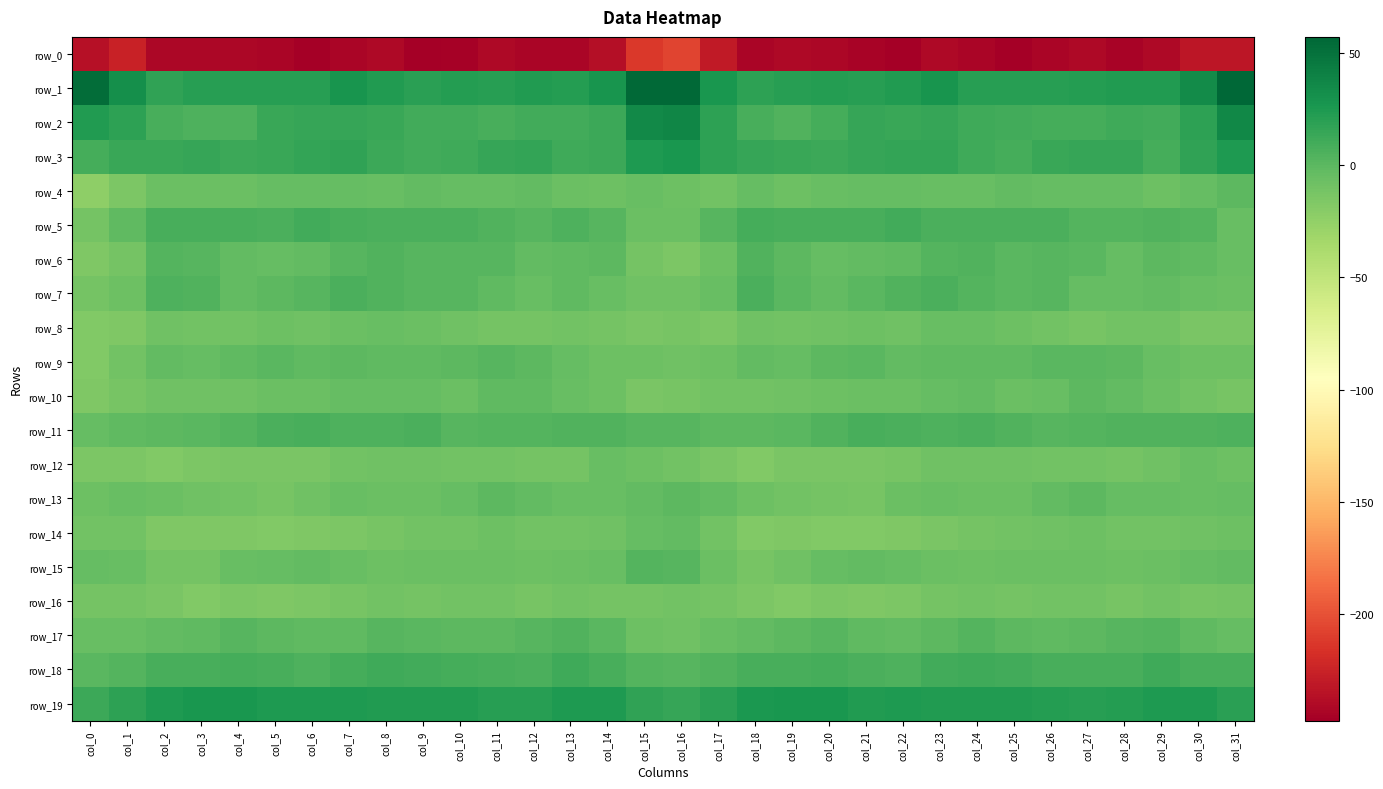

Reading left to right, what are all the values shown in this chart?

row_0: col_0=-236.2	col_1=-225.2	col_2=-241.8	col_3=-241.6	col_4=-241.4	col_5=-243.7	col_6=-246.3	col_7=-242.7	col_8=-241.2	col_9=-247.0	col_10=-245.2	col_11=-241.2	col_12=-242.8	col_13=-243.0	col_14=-237.1	col_15=-211.9	col_16=-206.7	col_17=-229.9	col_18=-242.6	col_19=-241.1	col_20=-242.1	col_21=-244.4	col_22=-246.4	col_23=-241.0	col_24=-243.4	col_25=-247.4	col_26=-243.5	col_27=-241.0	col_28=-243.9	col_29=-241.0	col_30=-232.7	col_31=-233.0
row_1: col_0=52.8	col_1=31.8	col_2=16.8	col_3=21.3	col_4=21.0	col_5=21.4	col_6=21.1	col_7=27.5	col_8=23.8	col_9=19.7	col_10=21.5	col_11=20.7	col_12=23.7	col_13=22.0	col_14=28.1	col_15=55.8	col_16=55.5	col_17=27.1	col_18=18.6	col_19=21.3	col_20=21.5	col_21=21.2	col_22=22.7	col_23=27.8	col_24=20.9	col_25=20.6	col_26=21.2	col_27=21.9	col_28=23.1	col_29=23.2	col_30=34.1	col_31=57.1
row_2: col_0=23.2	col_1=18.2	col_2=8.0	col_3=5.7	col_4=5.4	col_5=13.6	col_6=14.6	col_7=14.4	col_8=13.4	col_9=10.1	col_10=10.2	col_11=7.9	col_12=10.5	col_13=10.6	col_14=12.6	col_15=35.5	col_16=37.4	col_17=18.1	col_18=7.4	col_19=4.4	col_20=8.4	col_21=15.3	col_22=13.4	col_23=15.2	col_24=11.6	col_25=10.1	col_26=9.4	col_27=8.4	col_28=11.3	col_29=10.1	col_30=18.4	col_31=36.0
row_3: col_0=9.2	col_1=14.1	col_2=14.3	col_3=14.5	col_4=12.6	col_5=14.1	col_6=15.7	col_7=17.2	col_8=12.7	col_9=9.7	col_10=11.6	col_11=14.4	col_12=16.5	col_13=10.8	col_14=12.6	col_15=24.6	col_16=26.8	col_17=18.1	col_18=14.9	col_19=13.7	col_20=12.9	col_21=14.7	col_22=16.0	col_23=16.2	col_24=11.2	col_25=9.4	col_26=13.1	col_27=15.1	col_28=15.4	col_29=9.5	col_30=17.1	col_31=24.8
row_4: col_0=-22.6	col_1=-15.3	col_2=-6.1	col_3=-6.5	col_4=-6.6	col_5=-4.5	col_6=-3.7	col_7=-4.7	col_8=-5.4	col_9=-3.4	col_10=-4.2	col_11=-4.3	col_12=-3.5	col_13=-6.8	col_14=-7.5	col_15=-5.7	col_16=-8.3	col_17=-9.9	col_18=-4.6	col_19=-7.6	col_20=-5.3	col_21=-4.5	col_22=-3.7	col_23=-5.1	col_24=-4.8	col_25=-3.4	col_26=-4.6	col_27=-3.7	col_28=-4.7	col_29=-7.8	col_30=-4.7	col_31=-1.1
row_5: col_0=-10.7	col_1=-2.3	col_2=7.5	col_3=8.1	col_4=8.2	col_5=7.1	col_6=10.3	col_7=7.6	col_8=6.5	col_9=6.9	col_10=6.9	col_11=4.7	col_12=2.4	col_13=5.0	col_14=2.3	col_15=-6.4	col_16=-6.4	col_17=1.3	col_18=8.5	col_19=8.0	col_20=7.6	col_21=8.0	col_22=10.1	col_23=6.7	col_24=7.0	col_25=6.3	col_26=6.7	col_27=3.2	col_28=3.4	col_29=4.1	col_30=2.4	col_31=-5.0
row_6: col_0=-16.5	col_1=-10.7	col_2=3.1	col_3=1.3	col_4=-2.8	col_5=-3.6	col_6=-2.4	col_7=1.7	col_8=4.1	col_9=1.9	col_10=1.2	col_11=2.1	col_12=-2.6	col_13=-2.3	col_14=-0.7	col_15=-11.0	col_16=-14.3	col_17=-7.6	col_18=3.9	col_19=-0.8	col_20=-3.6	col_21=-3.3	col_22=-1.6	col_23=3.5	col_24=3.8	col_25=0.6	col_26=2.0	col_27=0.8	col_28=-3.8	col_29=-1.1	col_30=-1.2	col_31=-5.1
row_7: col_0=-11.7	col_1=-7.5	col_2=5.4	col_3=3.8	col_4=-2.8	col_5=0.0	col_6=2.3	col_7=6.6	col_8=4.8	col_9=1.5	col_10=1.9	col_11=-1.3	col_12=-5.7	col_13=-2.0	col_14=-4.9	col_15=-8.6	col_16=-8.7	col_17=-4.9	col_18=6.1	col_19=0.6	col_20=-2.3	col_21=0.9	col_22=3.7	col_23=6.9	col_24=3.4	col_25=0.8	col_26=2.0	col_27=-4.0	col_28=-4.4	col_29=-2.5	col_30=-5.6	col_31=-6.0
row_8: col_0=-17.5	col_1=-15.7	col_2=-8.5	col_3=-10.3	col_4=-10.1	col_5=-8.2	col_6=-8.9	col_7=-6.7	col_8=-5.4	col_9=-6.2	col_10=-9.2	col_11=-11.1	col_12=-10.9	col_13=-9.7	col_14=-11.7	col_15=-13.7	col_16=-11.9	col_17=-14.6	col_18=-9.2	col_19=-10.6	col_20=-9.4	col_21=-8.1	col_22=-8.9	col_23=-5.8	col_24=-5.2	col_25=-7.6	col_26=-9.8	col_27=-11.9	col_28=-9.9	col_29=-10.0	col_30=-13.5	col_31=-14.2
row_9: col_0=-17.3	col_1=-10.4	col_2=-3.0	col_3=-3.7	col_4=-2.1	col_5=1.2	col_6=-2.2	col_7=-0.9	col_8=-2.3	col_9=-1.6	col_10=-0.2	col_11=1.5	col_12=-0.1	col_13=-3.7	col_14=-7.5	col_15=-7.9	col_16=-9.4	col_17=-7.7	col_18=-3.4	col_19=-3.9	col_20=-0.2	col_21=0.2	col_22=-2.5	col_23=-1.2	col_24=-2.1	col_25=-1.4	col_26=0.5	col_27=0.9	col_28=-0.9	col_29=-5.3	col_30=-8.1	col_31=-7.9
row_10: col_0=-15.7	col_1=-12.0	col_2=-9.2	col_3=-8.7	col_4=-8.7	col_5=-6.9	col_6=-6.6	col_7=-4.4	col_8=-3.9	col_9=-3.9	col_10=-6.6	col_11=-1.7	col_12=-1.3	col_13=-5.3	col_14=-8.0	col_15=-13.2	col_16=-12.4	col_17=-10.4	col_18=-9.5	col_19=-9.0	col_20=-8.0	col_21=-6.8	col_22=-6.1	col_23=-3.9	col_24=-3.2	col_25=-5.9	col_26=-4.7	col_27=-1.1	col_28=-2.7	col_29=-6.0	col_30=-10.1	col_31=-12.0
row_11: col_0=-4.4	col_1=-1.5	col_2=-1.0	col_3=0.3	col_4=2.9	col_5=6.6	col_6=7.4	col_7=5.7	col_8=5.8	col_9=6.6	col_10=2.3	col_11=2.6	col_12=3.6	col_13=3.8	col_14=4.3	col_15=2.3	col_16=1.5	col_17=-0.3	col_18=-0.7	col_19=1.0	col_20=3.9	col_21=7.6	col_22=6.3	col_23=5.8	col_24=6.5	col_25=4.7	col_26=2.1	col_27=3.0	col_28=3.7	col_29=4.5	col_30=4.0	col_31=5.6
row_12: col_0=-14.9	col_1=-14.6	col_2=-16.9	col_3=-14.8	col_4=-13.5	col_5=-13.7	col_6=-13.1	col_7=-10.2	col_8=-9.4	col_9=-8.5	col_10=-9.9	col_11=-10.3	col_12=-11.4	col_13=-10.8	col_14=-5.8	col_15=-7.2	col_16=-9.7	col_17=-13.8	col_18=-16.7	col_19=-14.2	col_20=-13.7	col_21=-13.9	col_22=-12.6	col_23=-9.2	col_24=-9.4	col_25=-8.9	col_26=-10.5	col_27=-10.4	col_28=-11.6	col_29=-8.7	col_30=-5.6	col_31=-7.3
row_13: col_0=-8.3	col_1=-5.8	col_2=-6.7	col_3=-9.3	col_4=-9.7	col_5=-12.3	col_6=-8.5	col_7=-4.9	col_8=-6.4	col_9=-6.6	col_10=-4.5	col_11=-0.3	col_12=-3.4	col_13=-5.1	col_14=-4.8	col_15=-2.4	col_16=-0.9	col_17=-3.4	col_18=-7.9	col_19=-9.6	col_20=-10.9	col_21=-12.1	col_22=-6.3	col_23=-5.4	col_24=-6.7	col_25=-6.4	col_26=-2.9	col_27=-0.3	col_28=-4.5	col_29=-4.6	col_30=-5.1	col_31=-3.8
row_14: col_0=-9.9	col_1=-10.4	col_2=-15.6	col_3=-16.3	col_4=-16.5	col_5=-17.4	col_6=-16.0	col_7=-14.5	col_8=-12.4	col_9=-9.7	col_10=-9.8	col_11=-7.3	col_12=-10.4	col_13=-10.2	col_14=-8.5	col_15=-3.8	col_16=-2.9	col_17=-9.5	col_18=-16.6	col_19=-16.2	col_20=-17.1	col_21=-16.8	col_22=-15.8	col_23=-13.8	col_24=-11.2	col_25=-9.7	col_26=-8.9	col_27=-7.9	col_28=-10.6	col_29=-9.5	col_30=-8.6	col_31=-7.3
row_15: col_0=-4.1	col_1=-5.7	col_2=-11.8	col_3=-11.0	col_4=-5.6	col_5=-3.8	col_6=-3.0	col_7=-5.7	col_8=-8.2	col_9=-6.8	col_10=-6.1	col_11=-6.2	col_12=-8.1	col_13=-6.8	col_14=-4.9	col_15=2.7	col_16=1.8	col_17=-6.2	col_18=-12.6	col_19=-9.2	col_20=-4.4	col_21=-3.1	col_22=-4.1	col_23=-6.8	col_24=-8.3	col_25=-6.2	col_26=-6.3	col_27=-6.5	col_28=-8.2	col_29=-5.9	col_30=-4.7	col_31=-2.7
row_16: col_0=-11.2	col_1=-11.1	col_2=-13.6	col_3=-17.6	col_4=-15.2	col_5=-15.5	col_6=-14.9	col_7=-12.9	col_8=-10.4	col_9=-11.3	col_10=-10.5	col_11=-9.9	col_12=-12.2	col_13=-10.6	col_14=-11.5	col_15=-11.1	col_16=-10.1	col_17=-11.6	col_18=-15.1	col_19=-17.7	col_20=-14.5	col_21=-15.7	col_22=-14.5	col_23=-11.7	col_24=-10.7	col_25=-11.4	col_26=-10.0	col_27=-10.4	col_28=-12.6	col_29=-10.1	col_30=-12.9	col_31=-11.3
row_17: col_0=-4.9	col_1=-5.3	col_2=-3.0	col_3=-2.3	col_4=1.8	col_5=-0.2	col_6=-2.2	col_7=-1.5	col_8=2.4	col_9=0.7	col_10=-1.0	col_11=-1.0	col_12=1.3	col_13=3.6	col_14=0.6	col_15=-8.0	col_16=-8.5	col_17=-5.6	col_18=-2.4	col_19=-1.1	col_20=1.9	col_21=-1.2	col_22=-2.6	col_23=-0.1	col_24=2.5	col_25=-0.1	col_26=-1.4	col_27=0.0	col_28=1.8	col_29=3.5	col_30=-1.7	col_31=-4.6
row_18: col_0=1.0	col_1=3.1	col_2=7.6	col_3=7.4	col_4=8.9	col_5=8.0	col_6=6.0	col_7=8.6	col_8=11.8	col_9=10.1	col_10=8.8	col_11=7.5	col_12=7.2	col_13=10.8	col_14=8.3	col_15=3.3	col_16=1.4	col_17=3.7	col_18=8.2	col_19=7.5	col_20=9.0	col_21=7.1	col_22=5.8	col_23=10.3	col_24=11.7	col_25=9.6	col_26=8.1	col_27=7.5	col_28=7.7	col_29=10.9	col_30=7.6	col_31=7.7
row_19: col_0=13.0	col_1=17.9	col_2=24.2	col_3=26.7	col_4=27.3	col_5=23.9	col_6=24.1	col_7=24.4	col_8=22.9	col_9=22.9	col_10=23.2	col_11=21.3	col_12=20.8	col_13=24.4	col_14=23.9	col_15=17.1	col_16=14.7	col_17=19.5	col_18=25.6	col_19=27.2	col_20=26.3	col_21=23.3	col_22=24.4	col_23=23.8	col_24=23.1	col_25=22.8	col_26=22.6	col_27=20.7	col_28=21.9	col_29=24.6	col_30=24.0	col_31=19.8